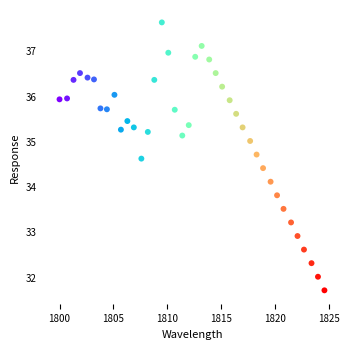

What Y value in the scatter plot is closest to 34?

34.1